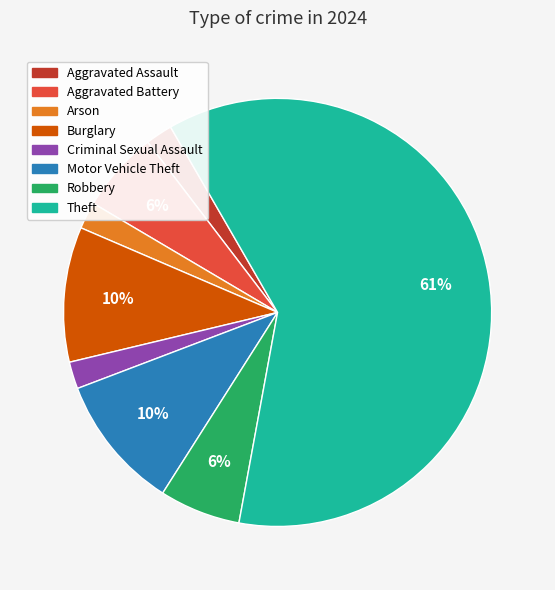

Count the number of slices in the pie.

8